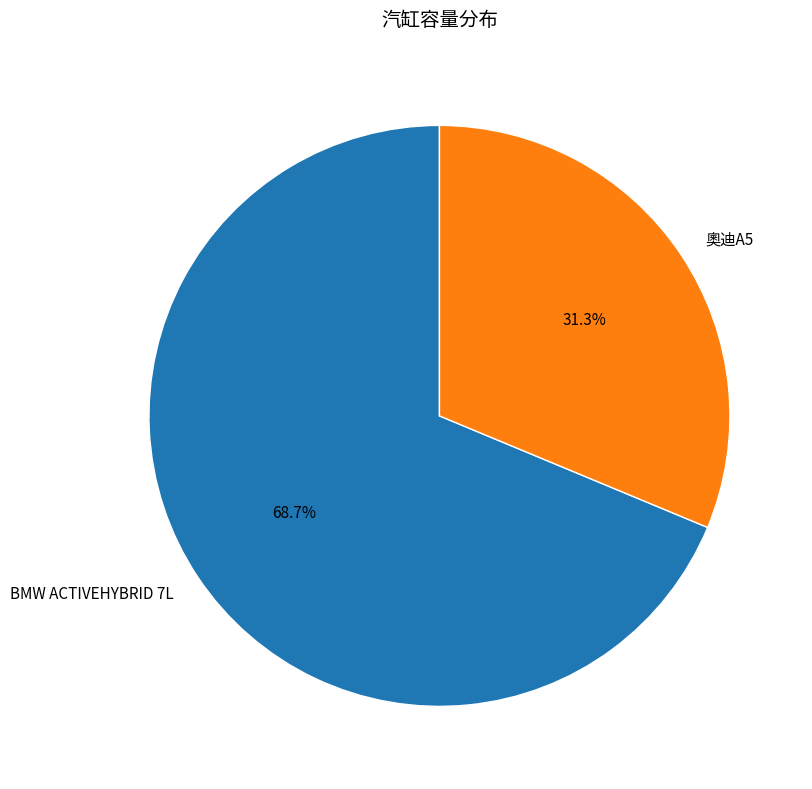

To the nearest percent, what is the difference between the largest and smallest slice percentages?

37%